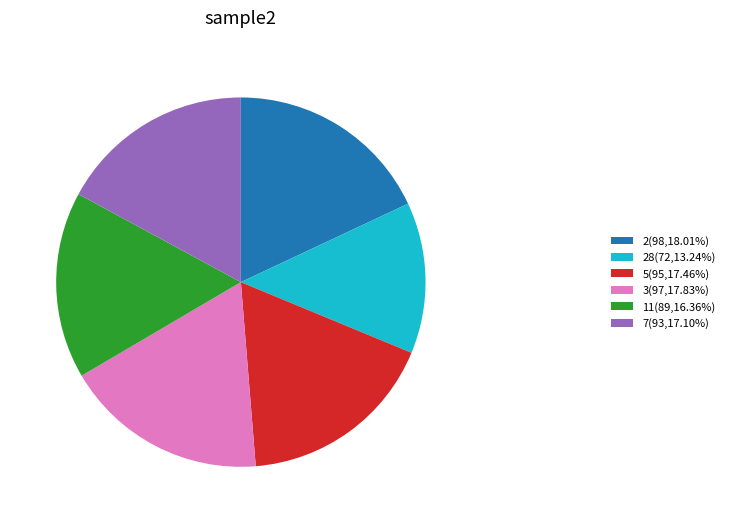

Is the sum of 5(95,17.46%) and 7(93,17.10%) greater than half?

No